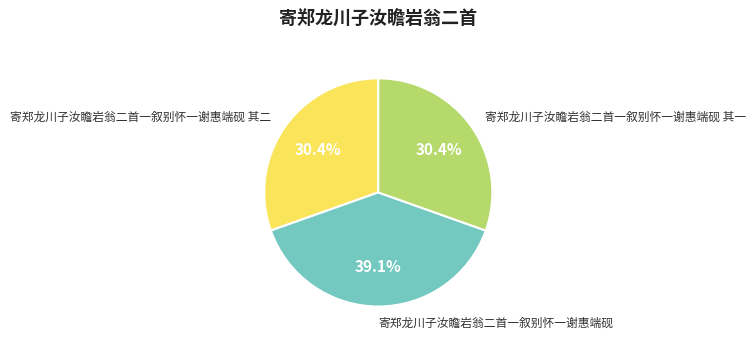

Does any single category account for the majority?

No